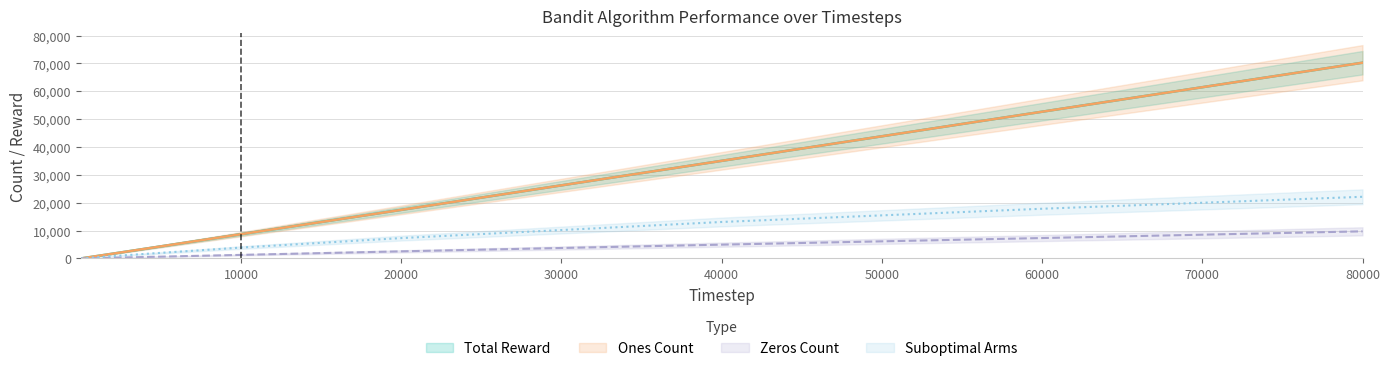

Reading left to right, transcribe all the data shown in this chart.

Total Reward: 2=0	3=1	100=77	200=165	2000=1725	10000=8714	20000=17442	40000=35039	60000=52668	80000=70261
Ones Count: 2=0	3=1	100=77	200=165	2000=1725	10000=8714	20000=17442	40000=35039	60000=52668	80000=70261
Zeros Count: 2=2	3=2	100=23	200=35	2000=275	10000=1286	20000=2558	40000=4961	60000=7332	80000=9739
Suboptimal Arms: 2=1	3=2	100=48	200=93	2000=873	10000=3911	20000=7313	40000=13097	60000=17845	80000=22142